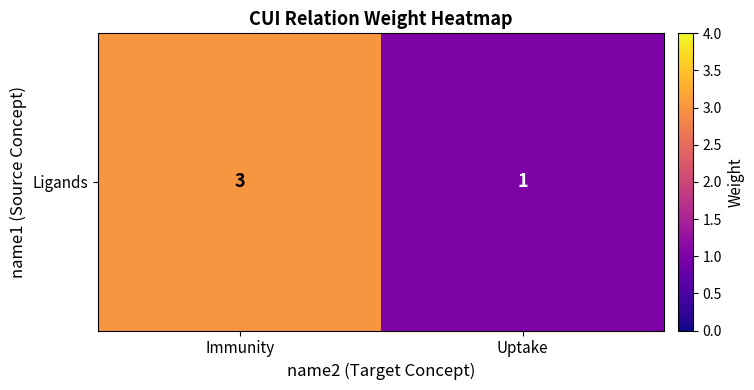

Is it true that the value at Uptake is 1?

False